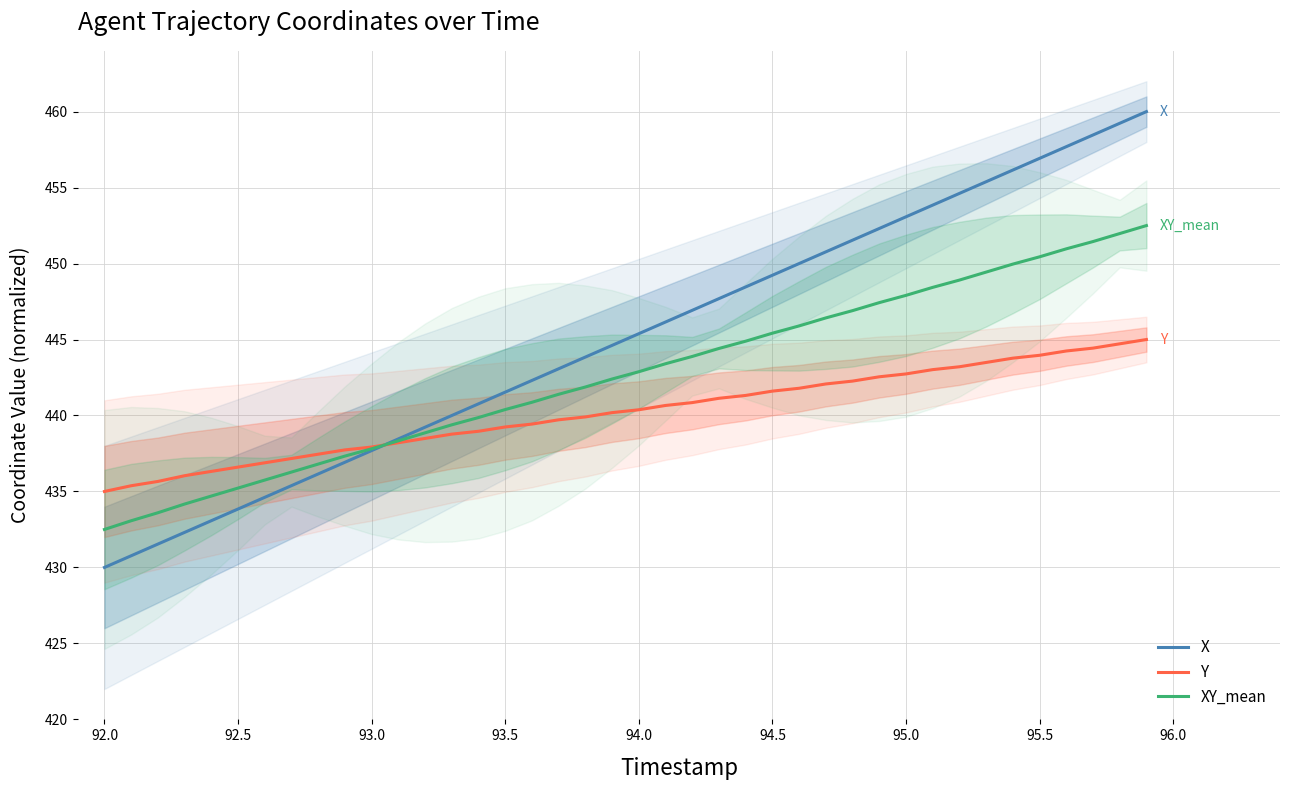

Is it true that XY_mean equals 432.5 at 92.0?

True